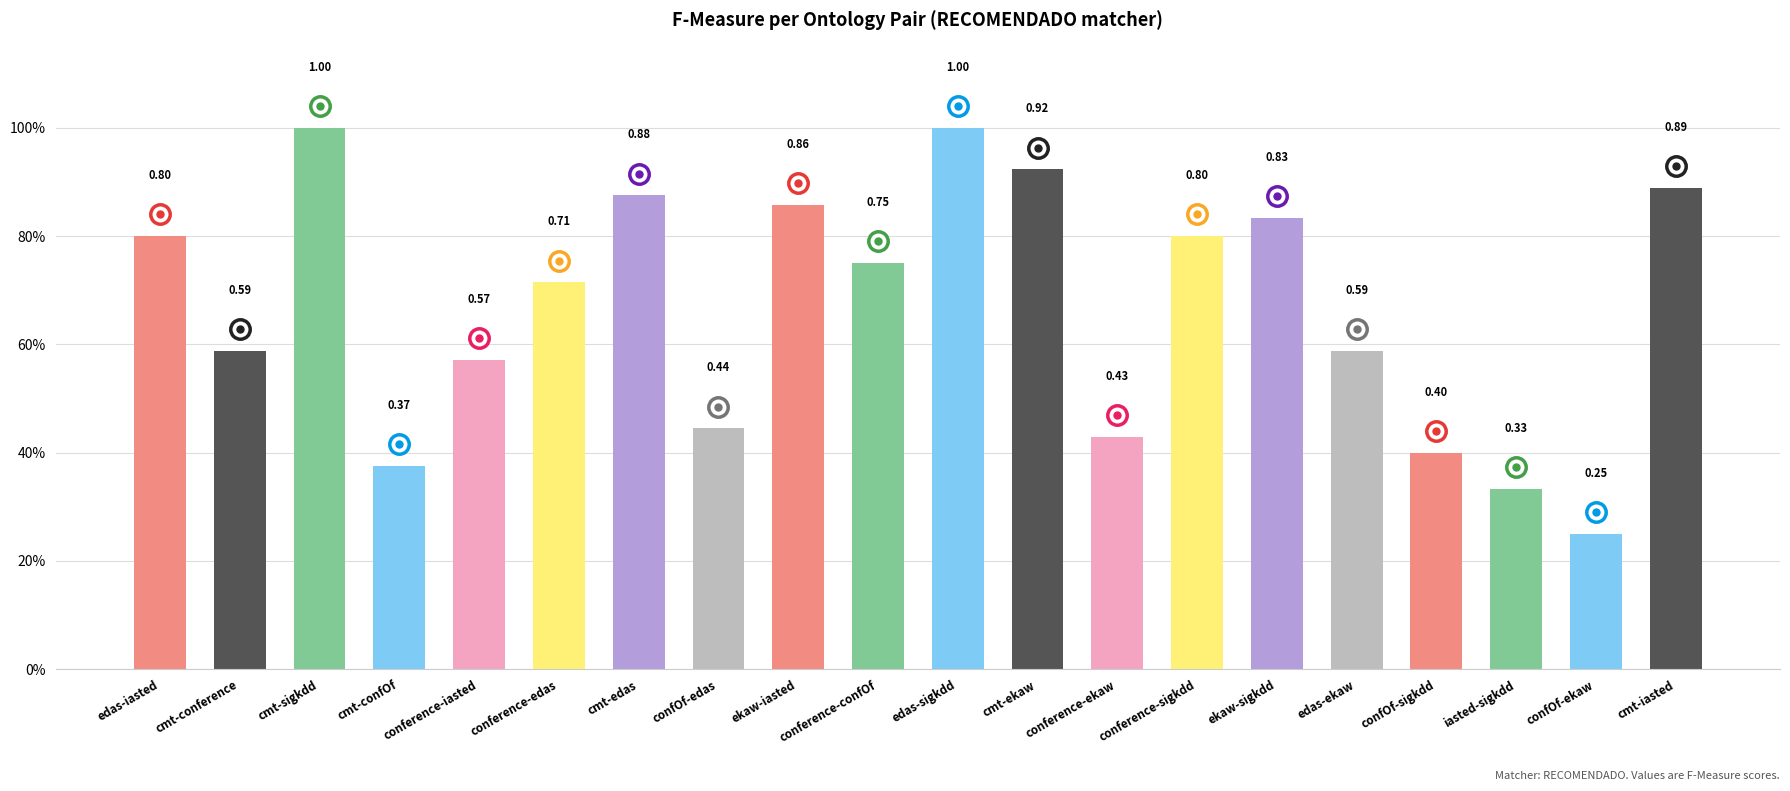

Is it true that the value at ekaw-iasted is 1.3?

False